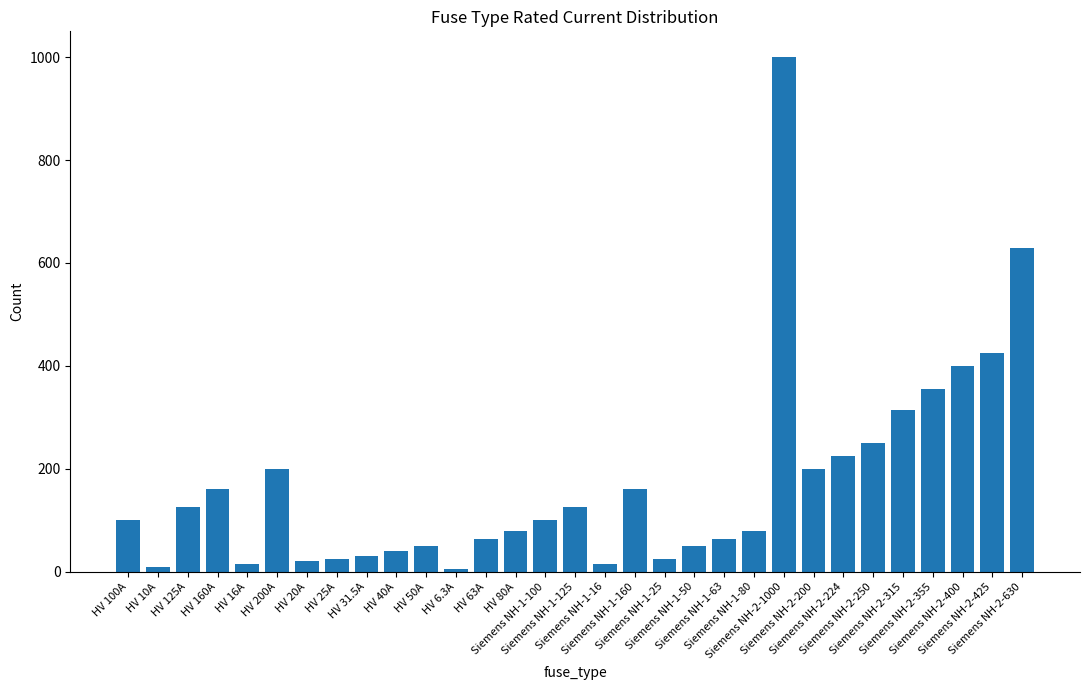

Count the number of data series in this chart.

1